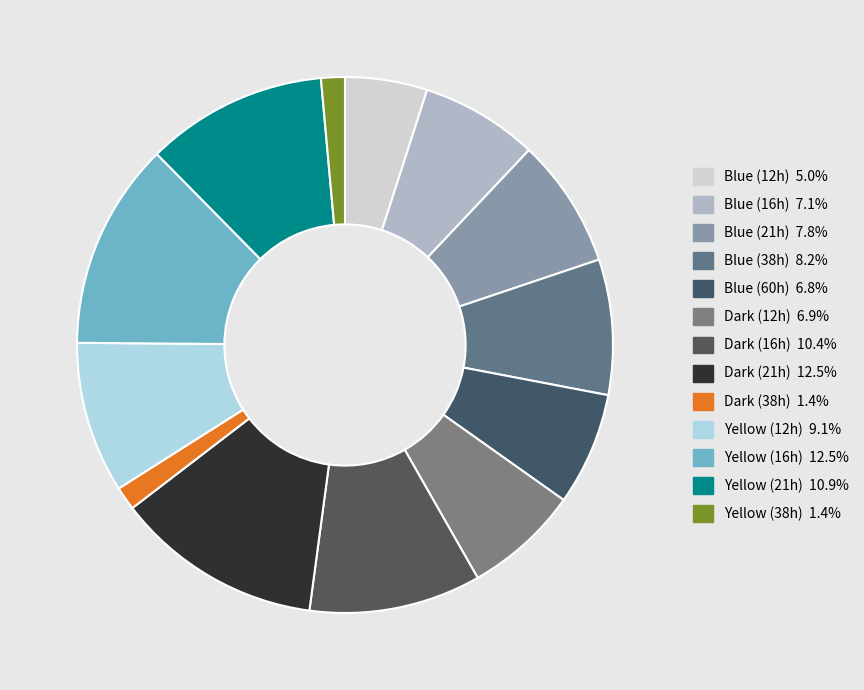

To the nearest percent, what portion does Blue (12h) represent?

5%